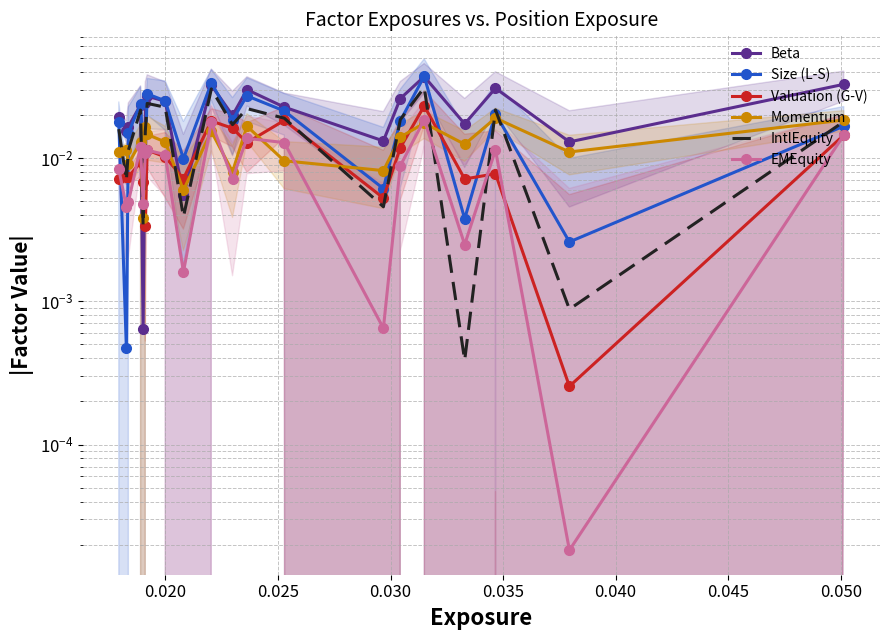

How many intersections are there between Momentum and Size (L-S)?

9